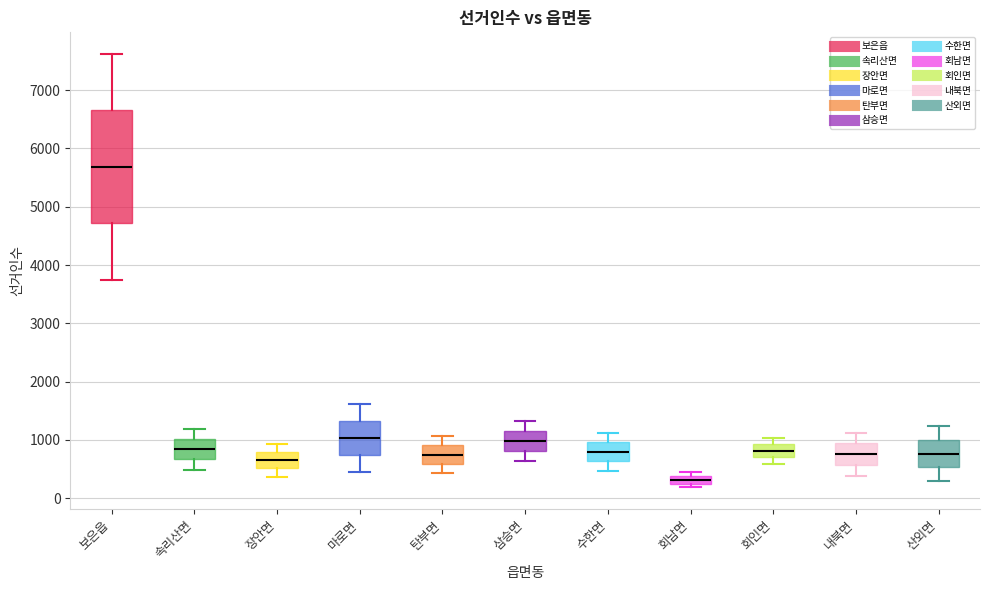

Which box is the tallest, from its lower edge to its upper edge?

보은읍